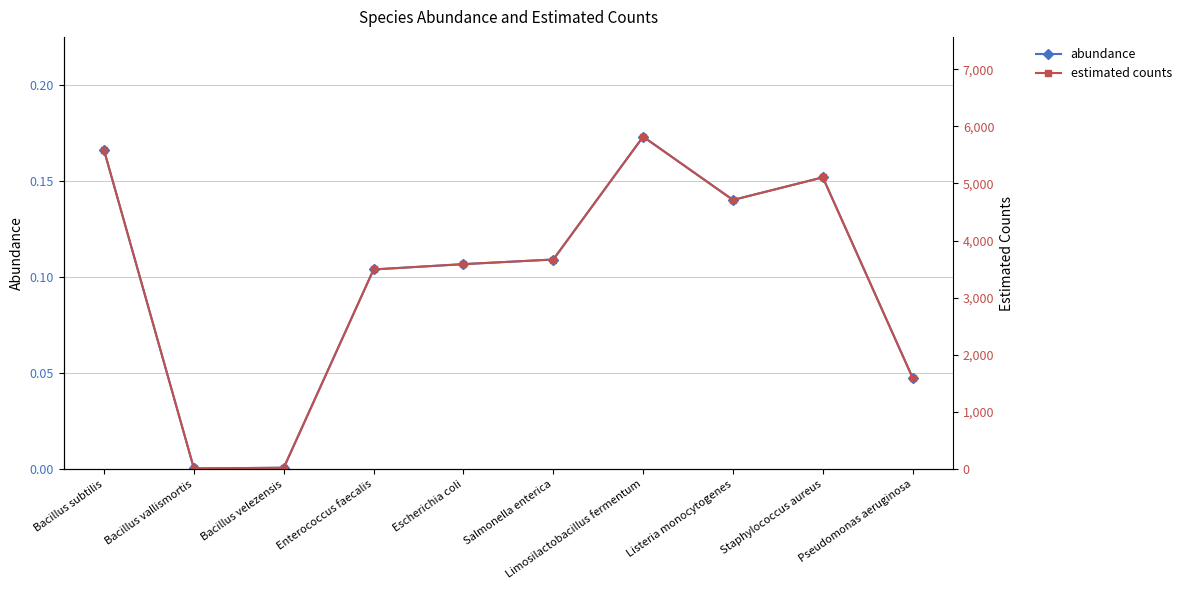

True or false: abundance has a value of 0.2 at Bacillus subtilis.

True